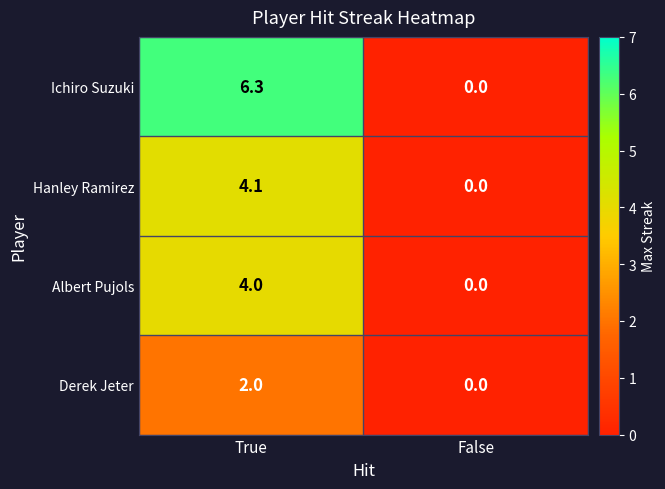

What is the maximum value shown in the chart?

6.3